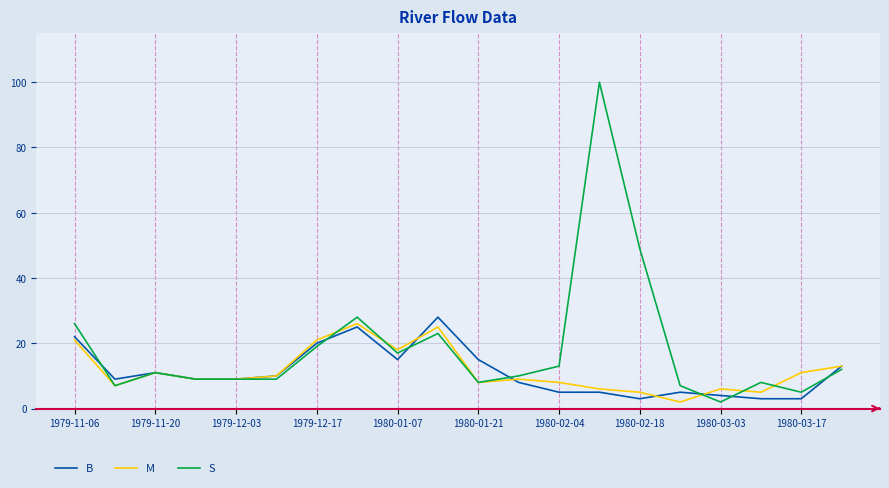

What is the difference between the maximum and minimum values in the M series?

24